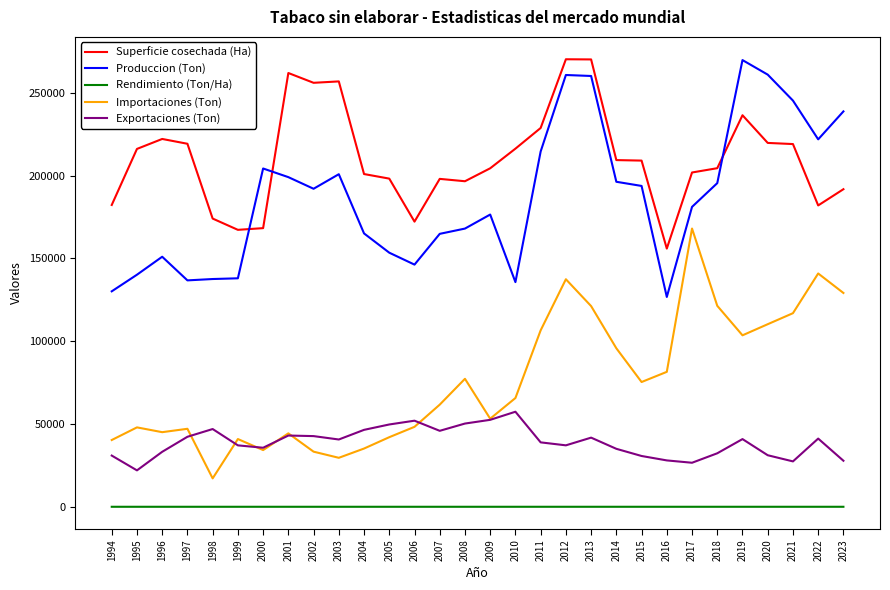

What is the maximum value shown in the chart?

270300.0